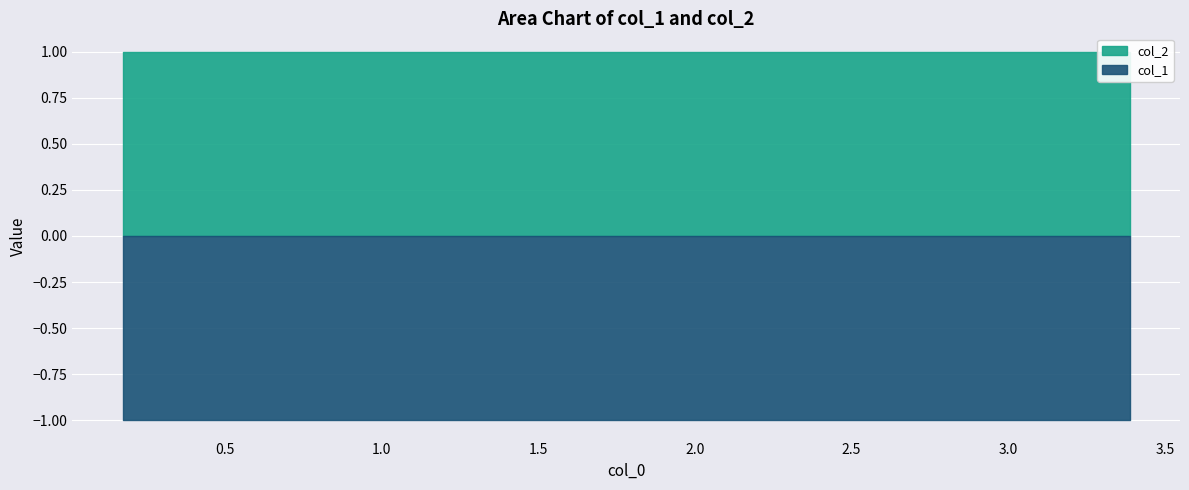

Reading left to right, list all the values displayed in this chart.

col_1: -1	-1	-1	-1	-1	-1	-1	-1	-1	-1
col_2: 1	1	1	1	1	1	1	1	1	1